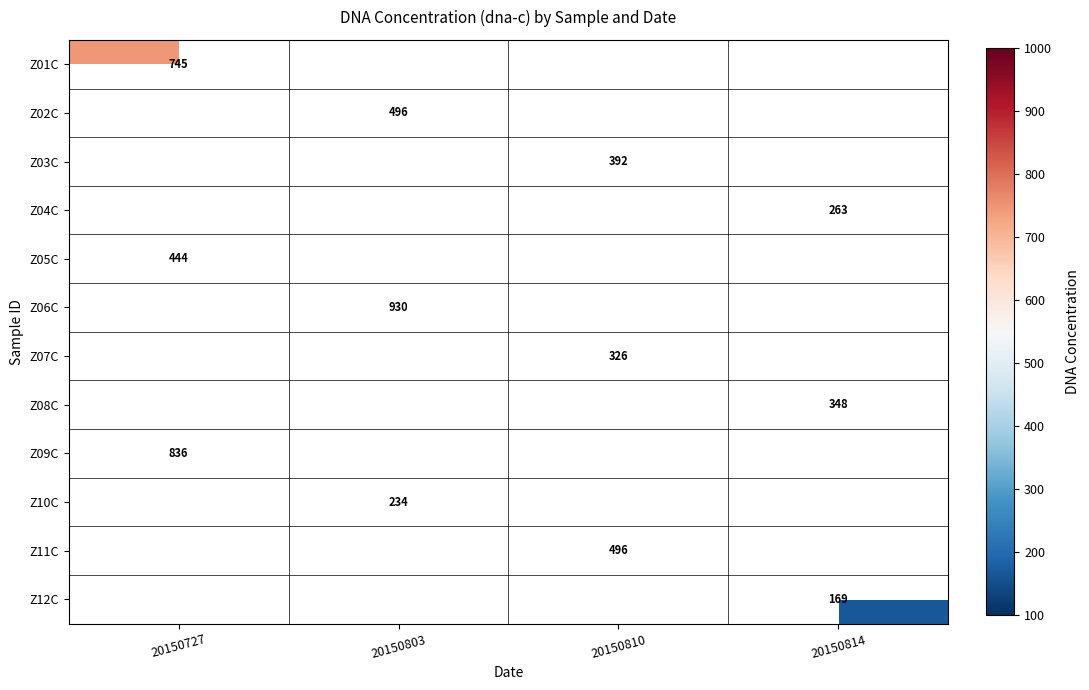

What is the greatest value displayed?

930.0